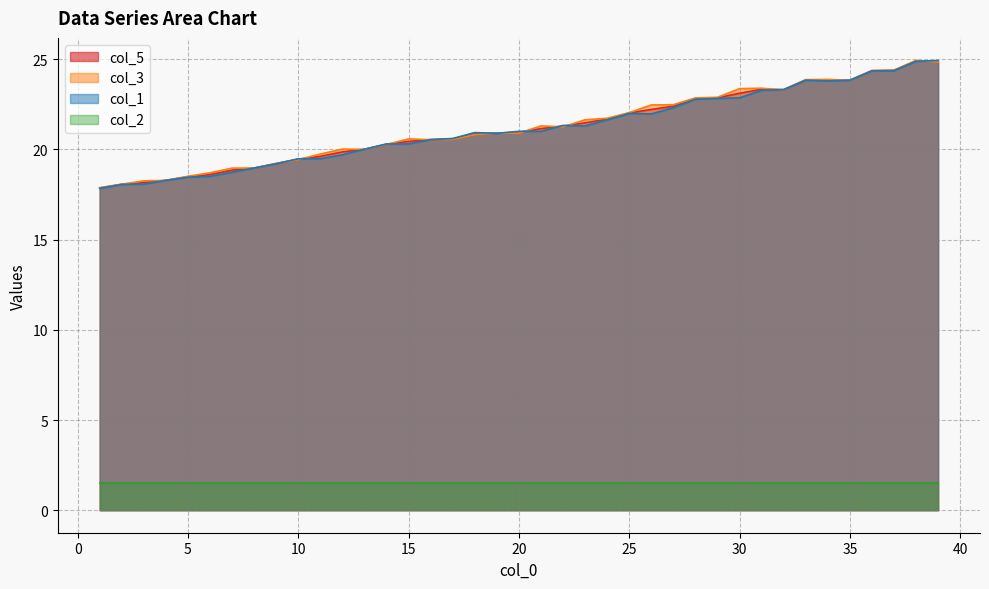

Which series ends up on top after the final intersection of col_1 and col_5?

col_1